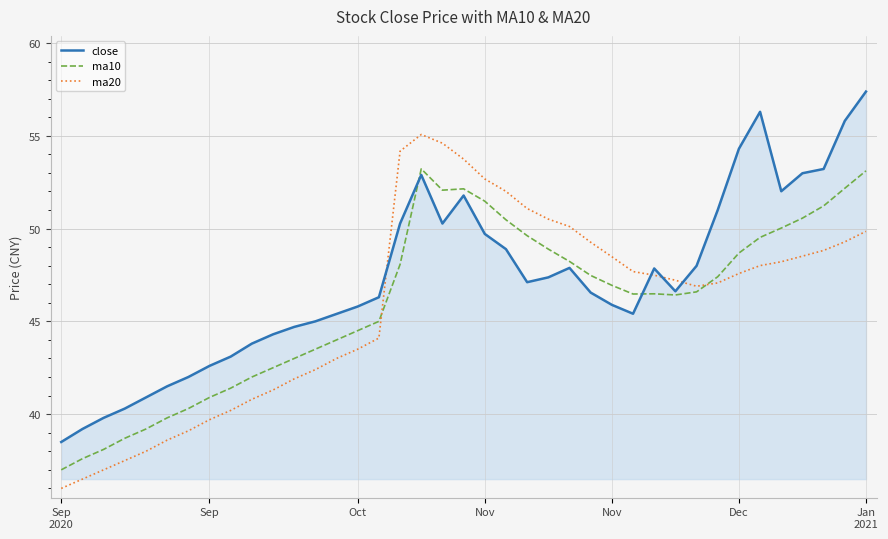

Which series has the largest total across all categories?

close